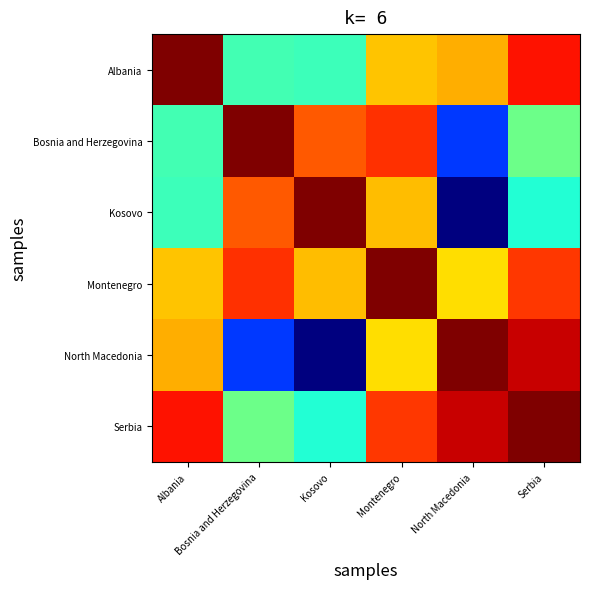

At which category does the chart reach its minimum across all series?

North Macedonia